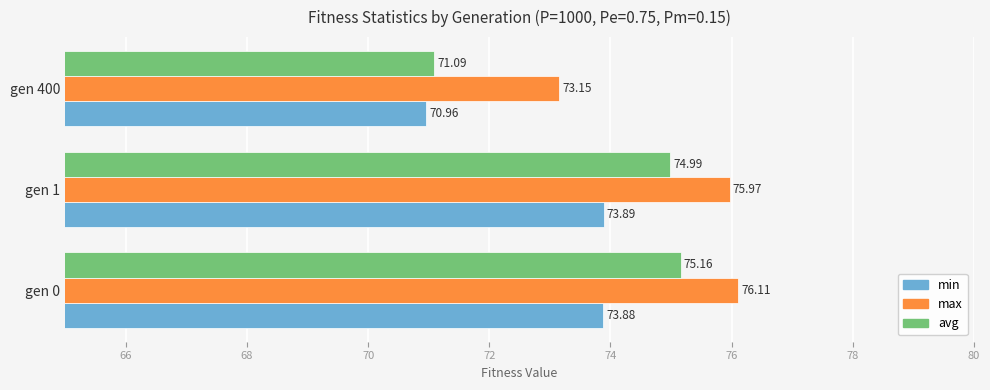

List the series in order of their peak value, highest first.

max, avg, min